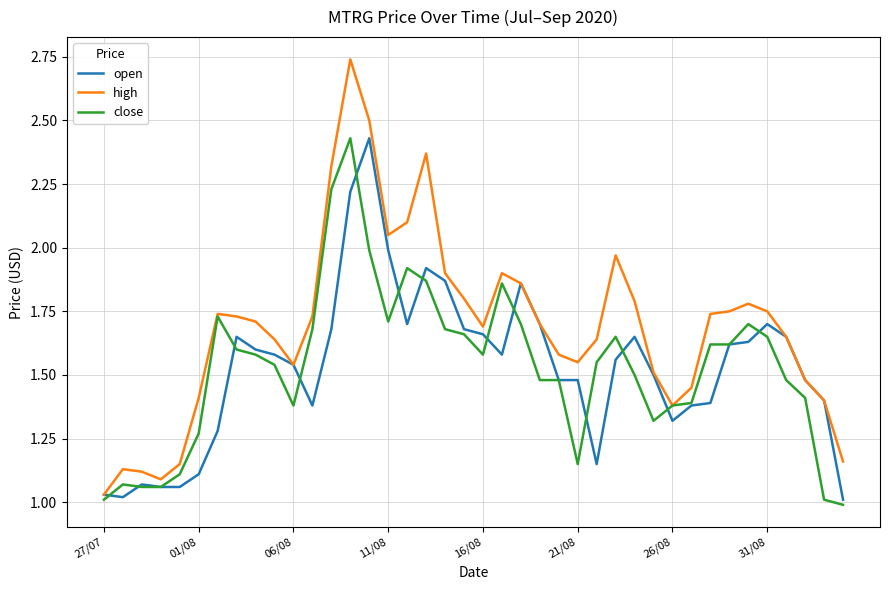

Which series has the largest total across all categories?

high